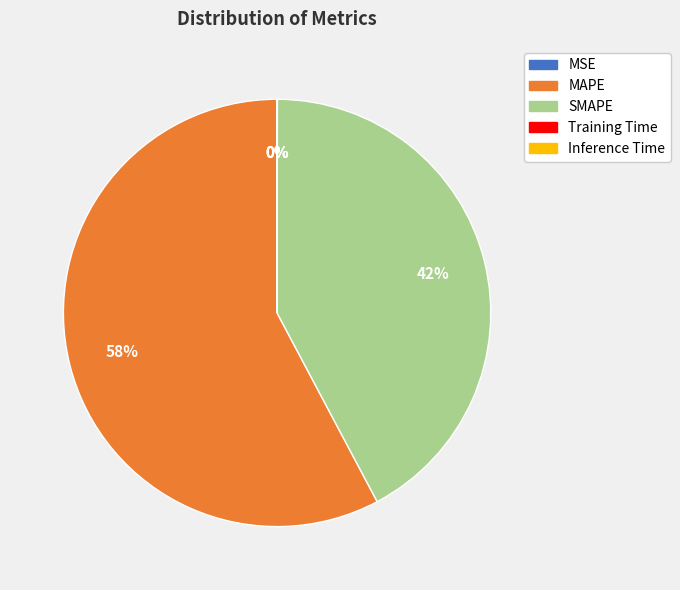

The MAPE slice represents 44% of the pie. True or false?

False